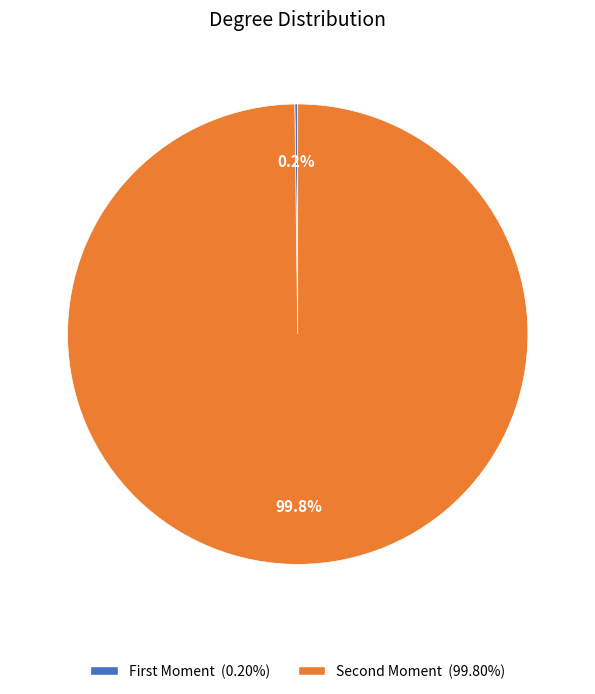

Which category has the biggest portion of the pie?

Second Moment